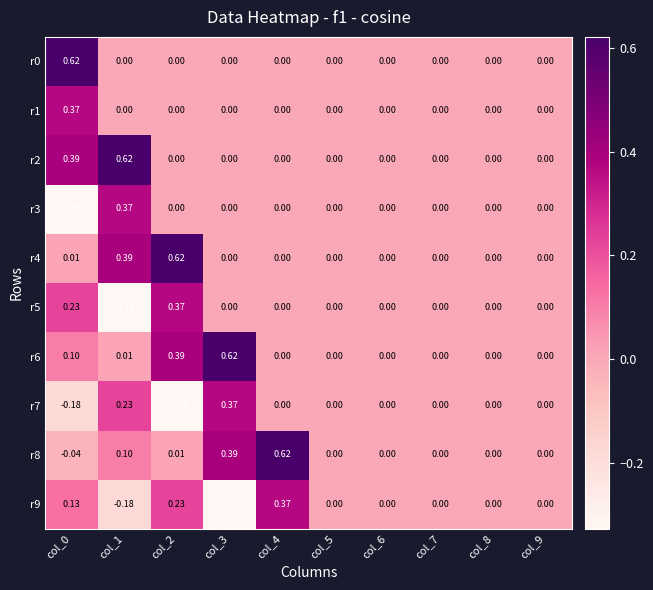

Between col_2 and col_8, which is larger?

col_2